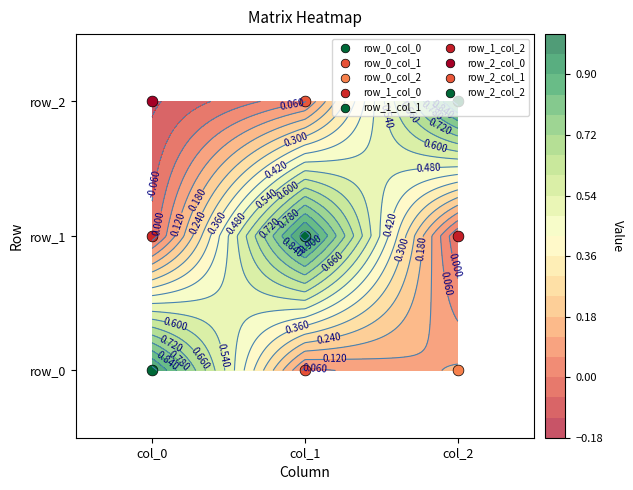

How many values in row_1 are above zero?

1